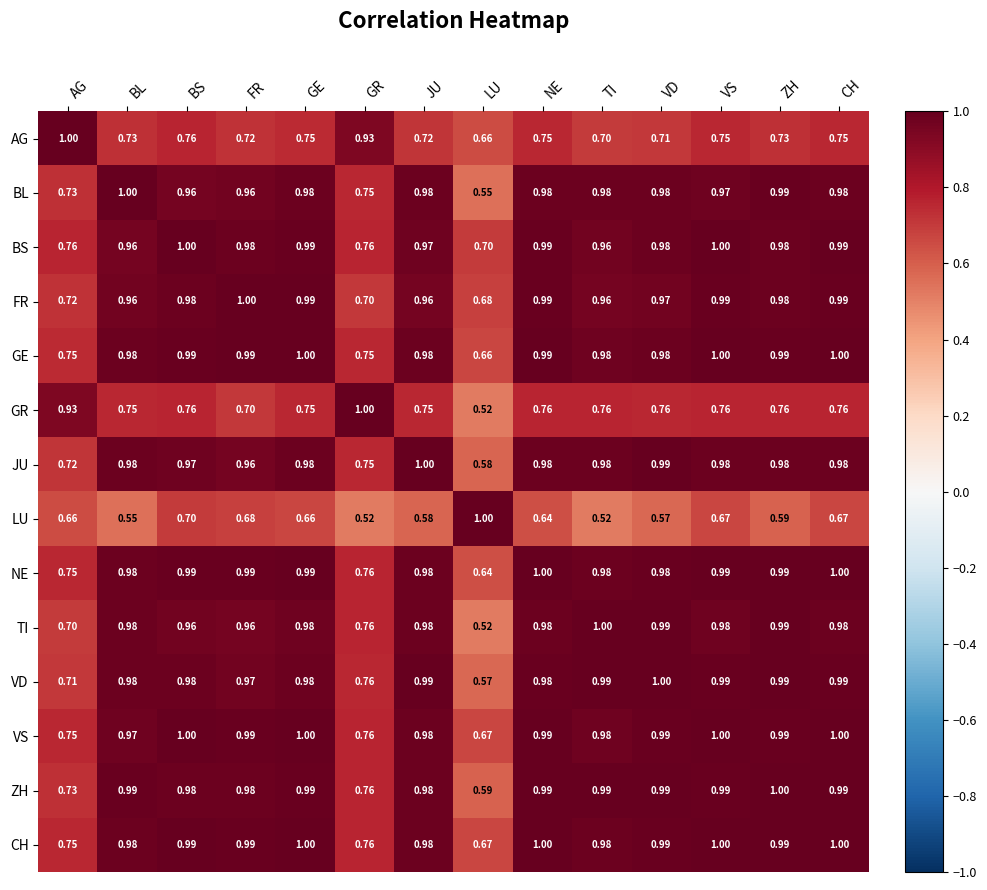

What is the total value across all series at BL?

12.8